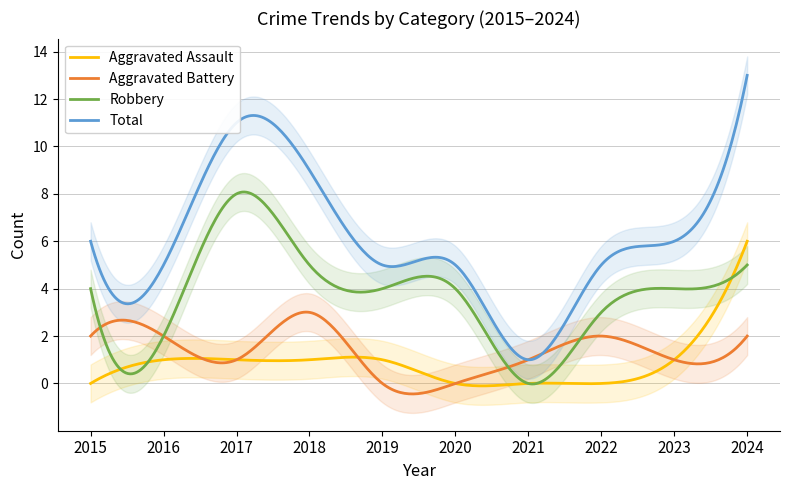

After their last crossing, which series has the higher values: Robbery or Aggravated Battery?

Robbery